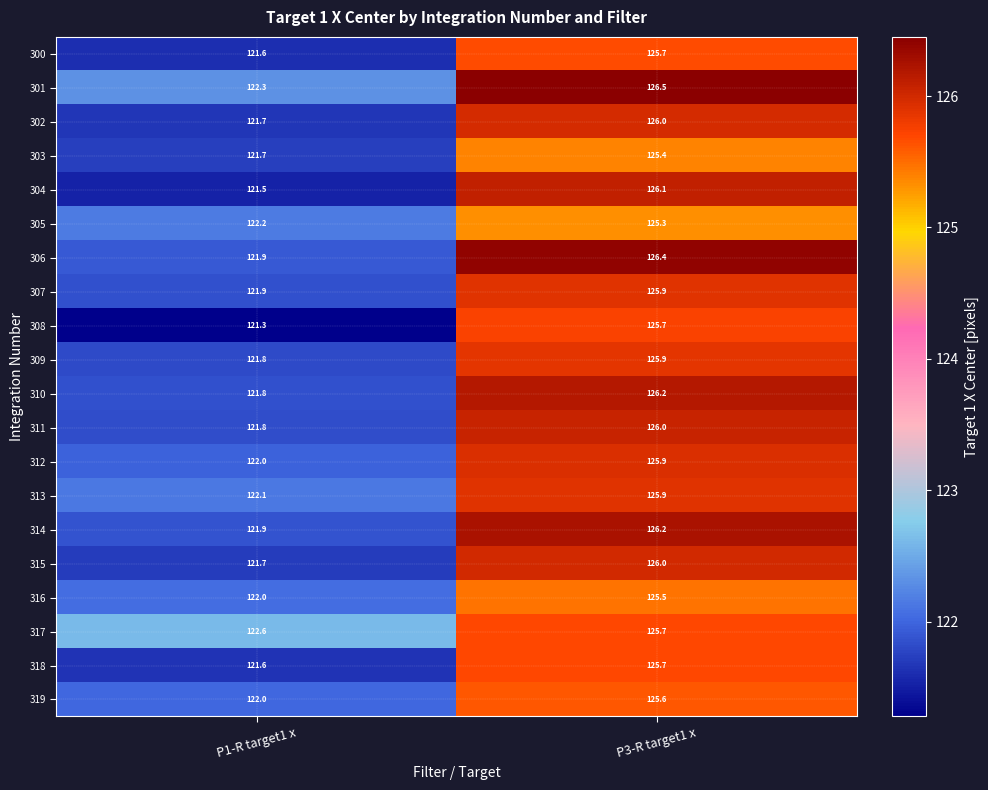

What is the sum of all 301 values?

248.8